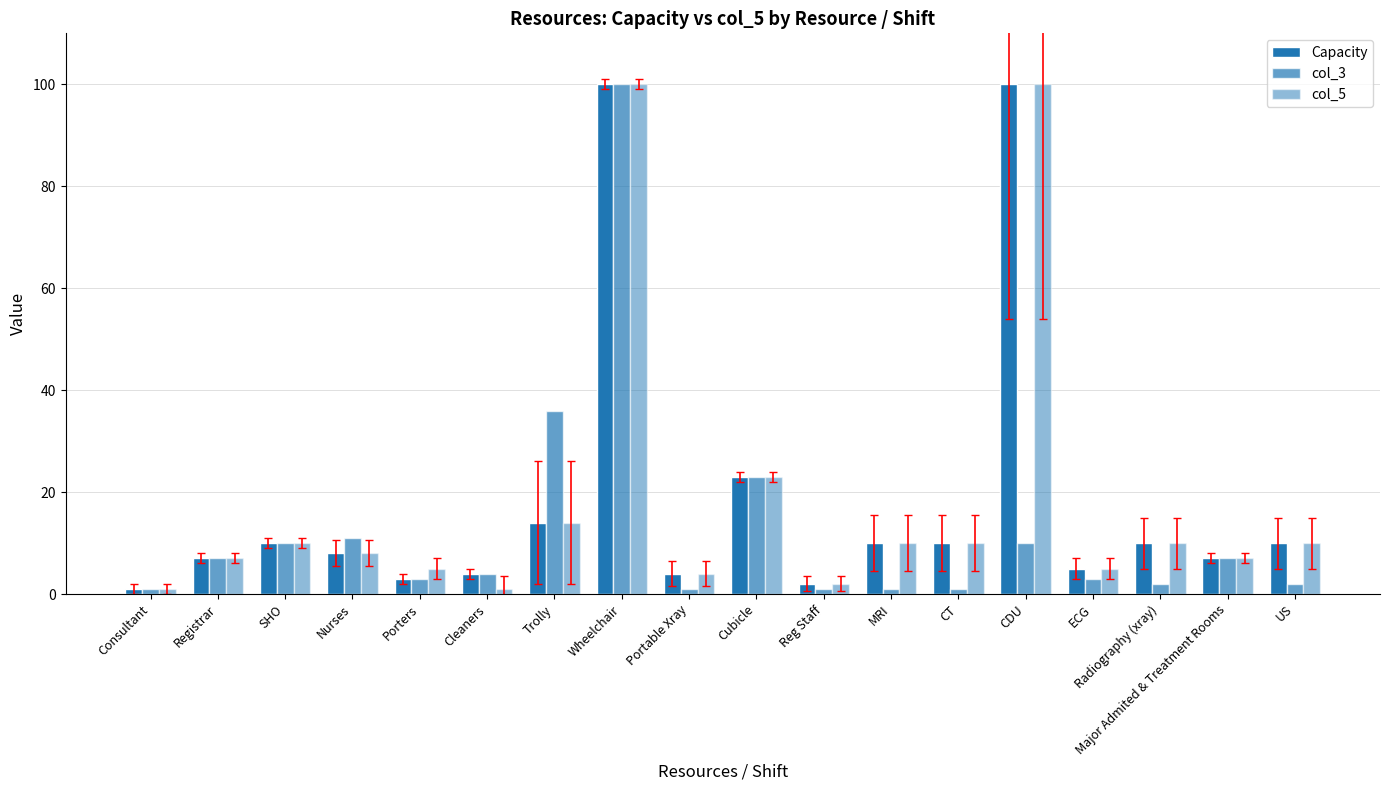

What is the sum of all col_3 values?

223